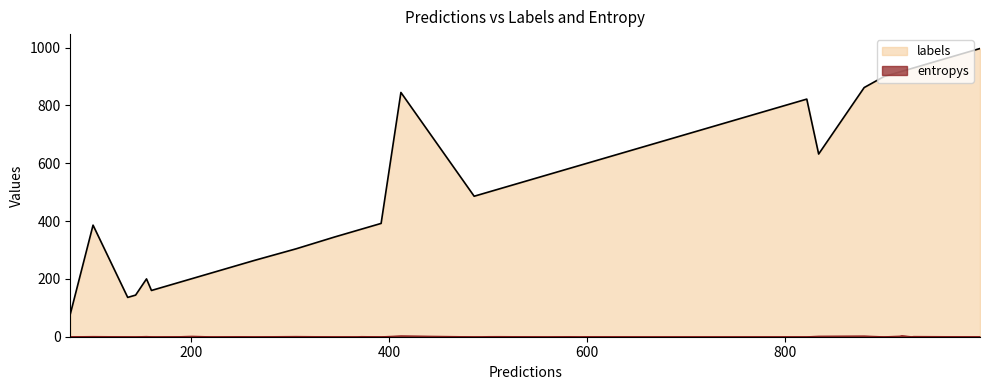

Which series has the widest spread of values?

labels